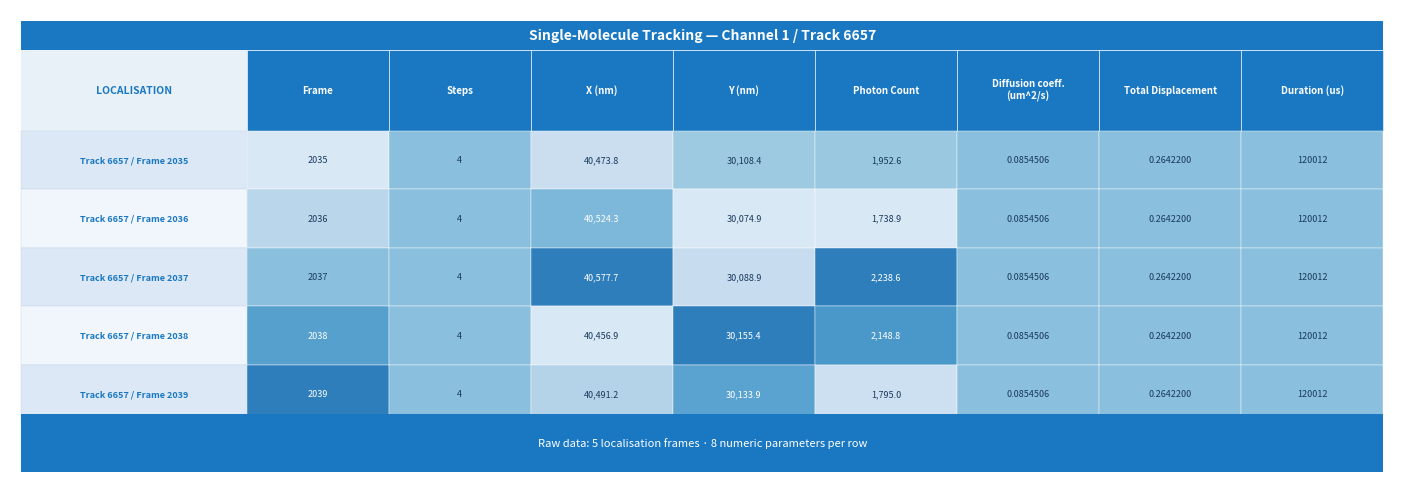

What is the difference between the second highest and minimum values in the X (nm) series?

67.4